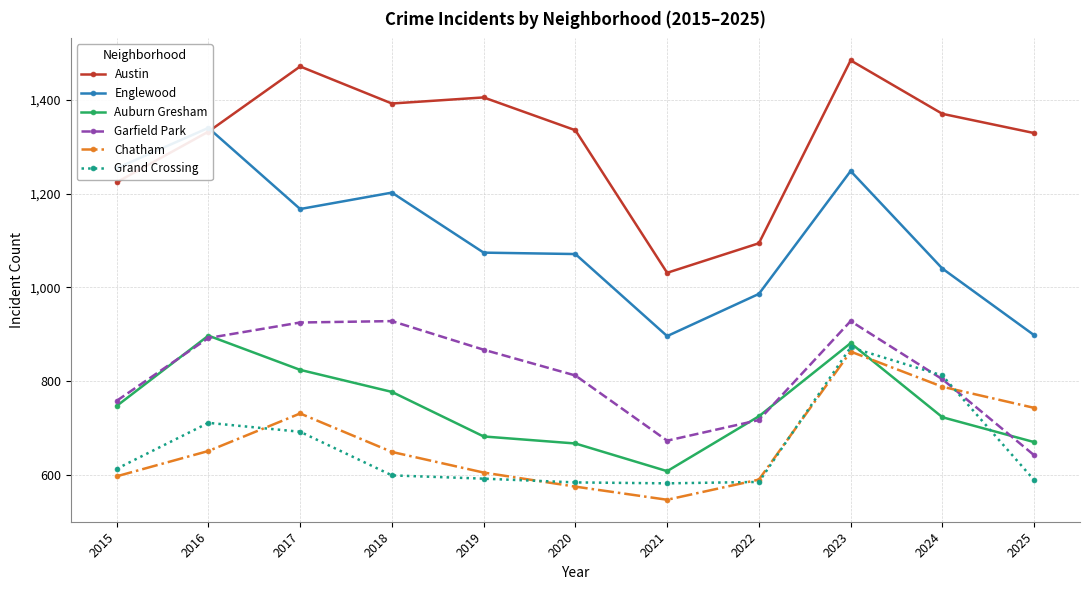

Where does the Englewood series first go above 1074?

2015